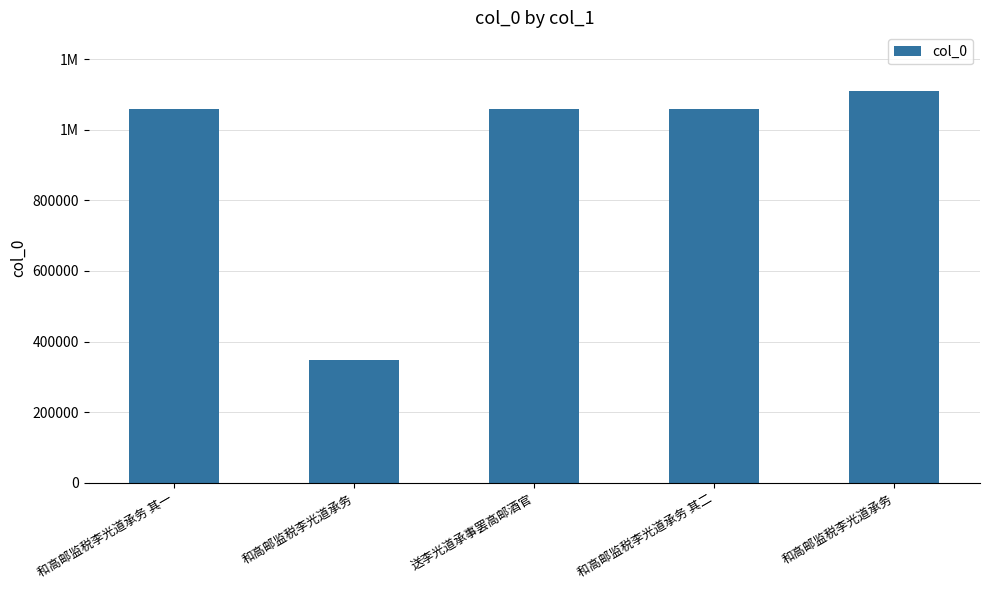

How many distinct data groups are displayed?

1